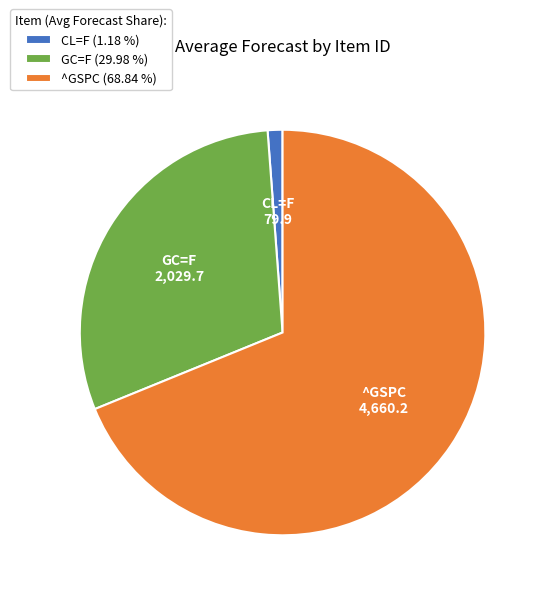

How many slices are in this pie chart?

3